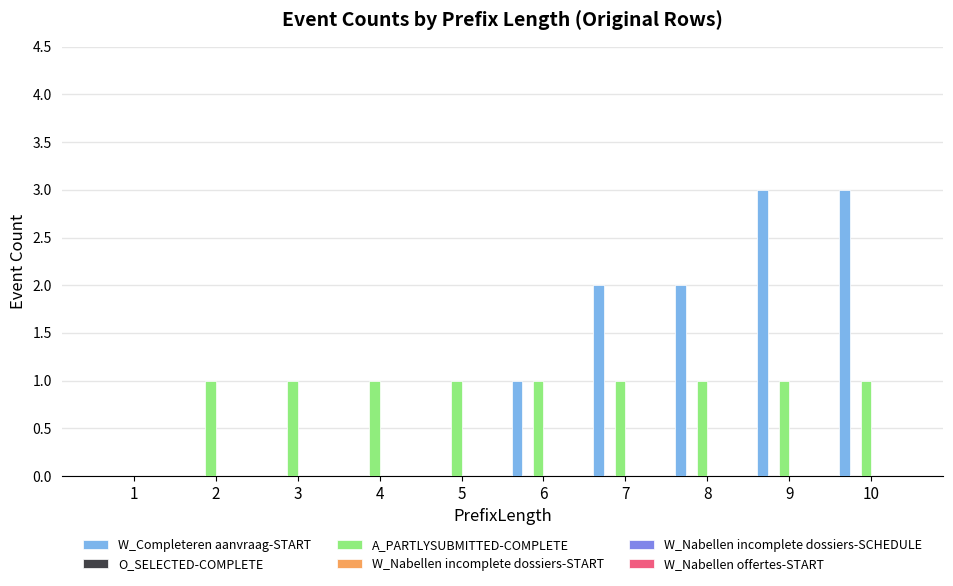

Reading left to right, transcribe all the data shown in this chart.

W_Completeren aanvraag-START: 1=0	2=0	3=0	4=0	5=0	6=1	7=2	8=2	9=3	10=3
A_PARTLYSUBMITTED-COMPLETE: 1=0	2=1	3=1	4=1	5=1	6=1	7=1	8=1	9=1	10=1